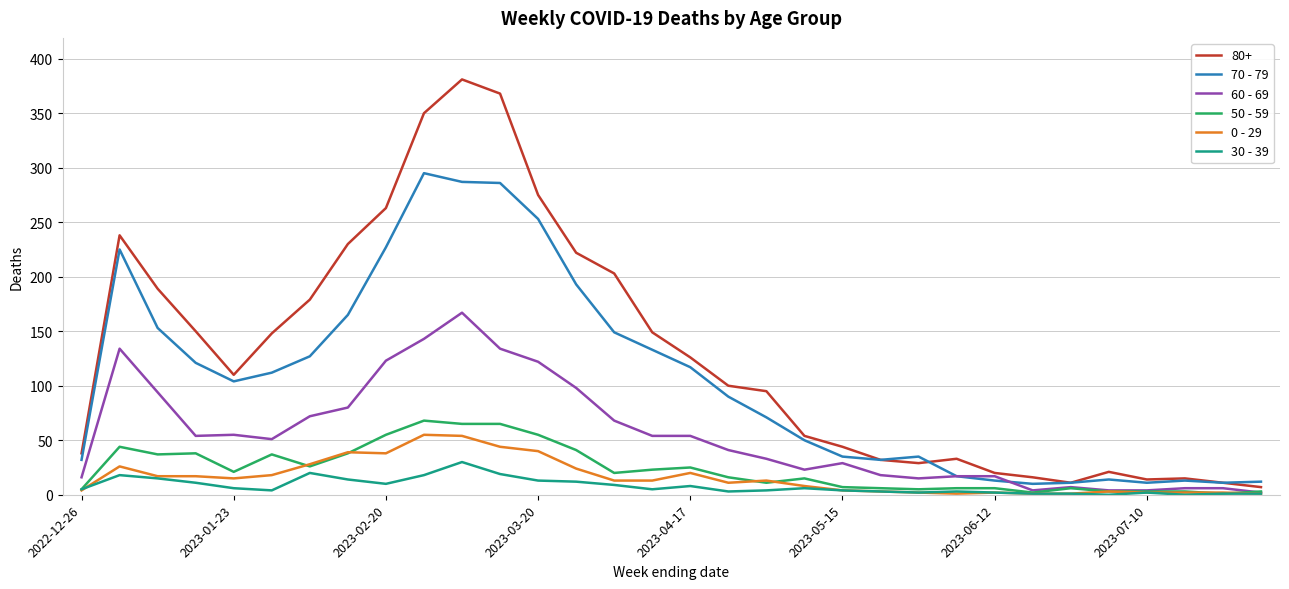

What is the average value of the 60 - 69 series?

55